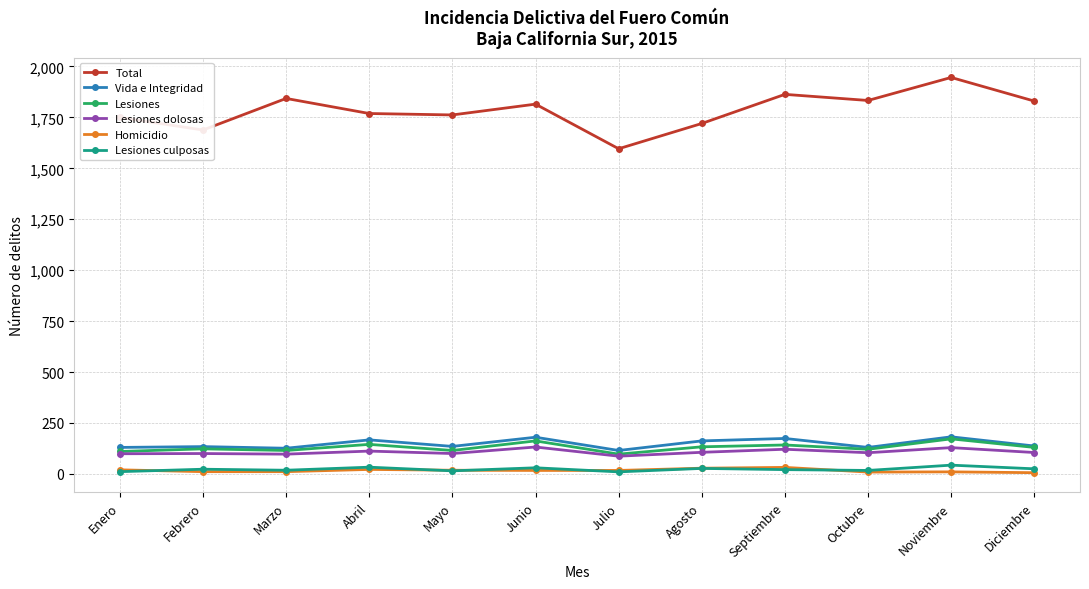

True or false: Total and Homicidio cross at least once.

False